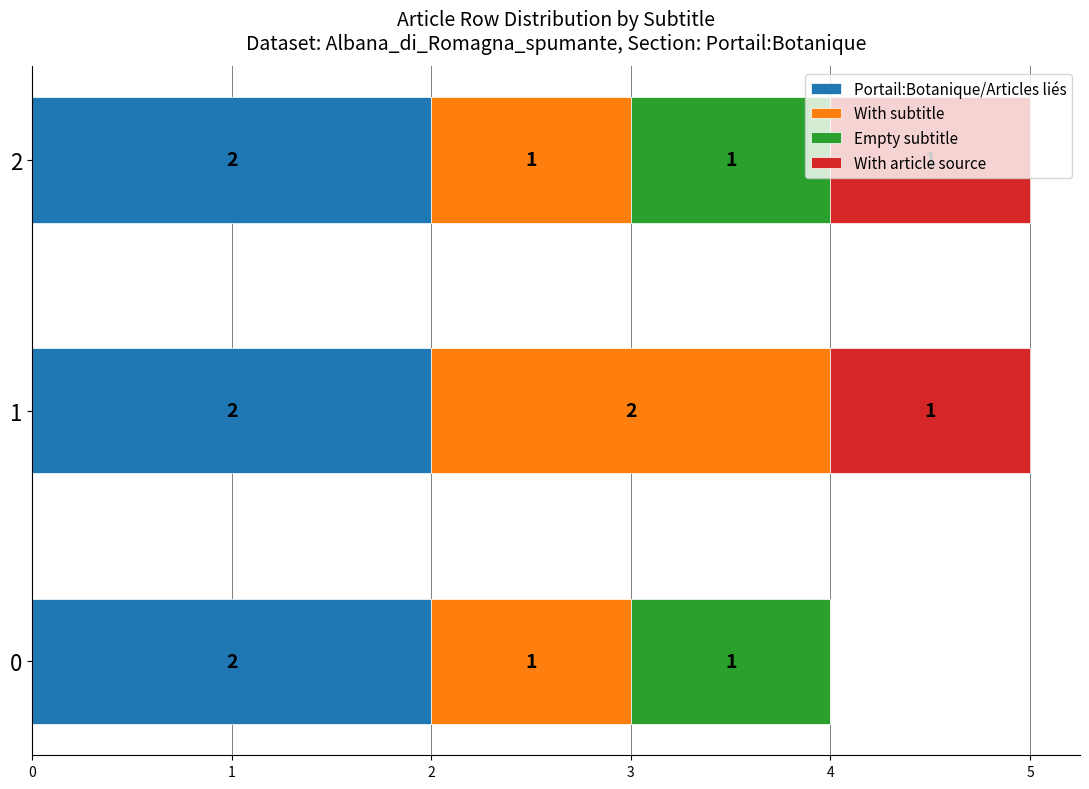

The value of Portail:Botanique/Articles liés at 0 is 2. True or false?

True